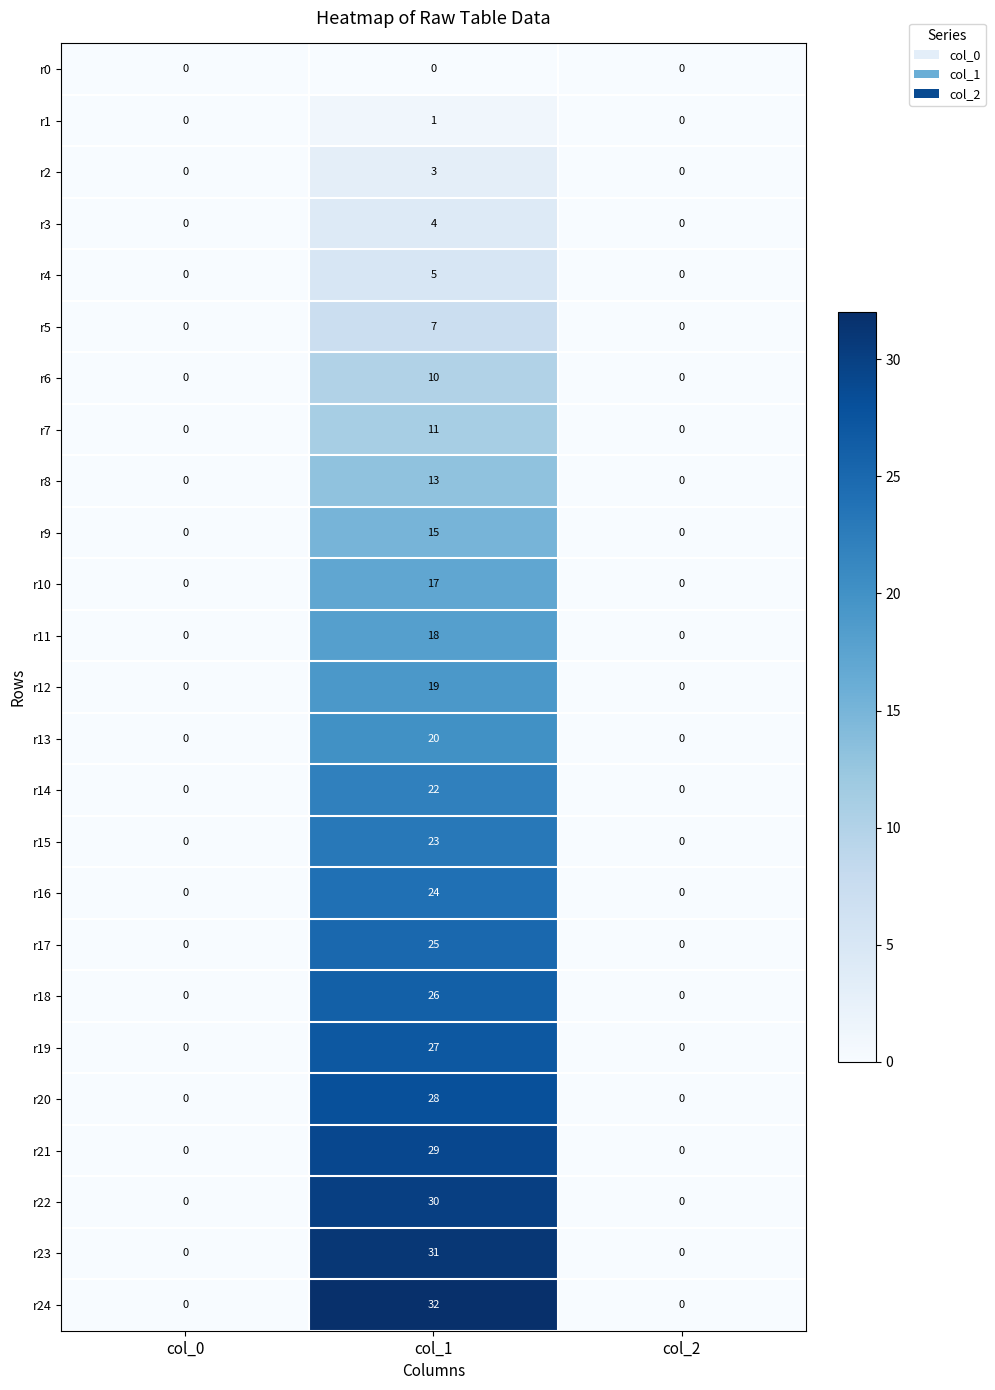

Count the number of data series in this chart.

25